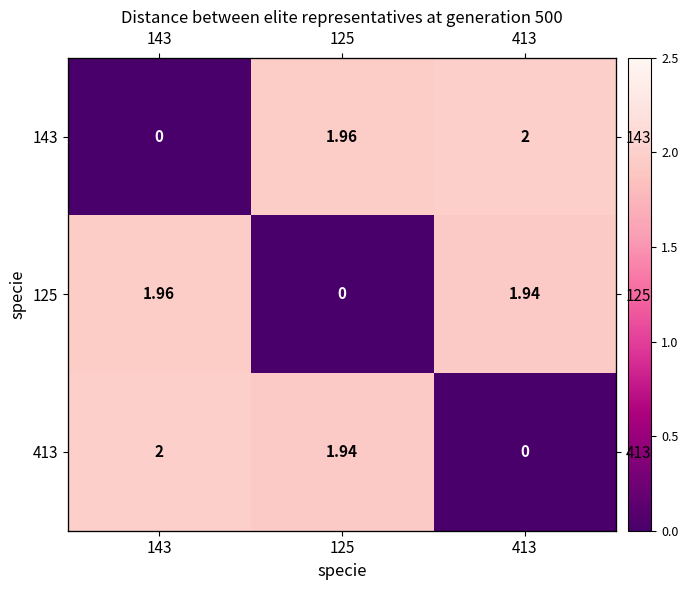

Which series changed the most between 125 and 413?

125